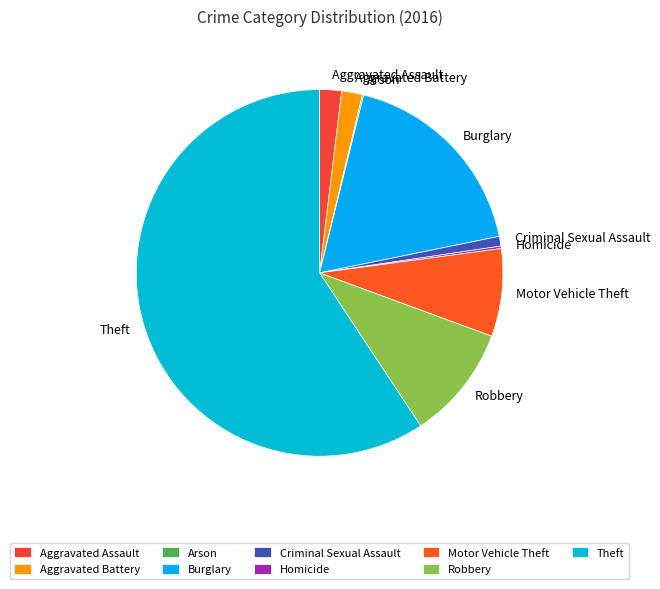

Is Burglary the majority of the pie?

No